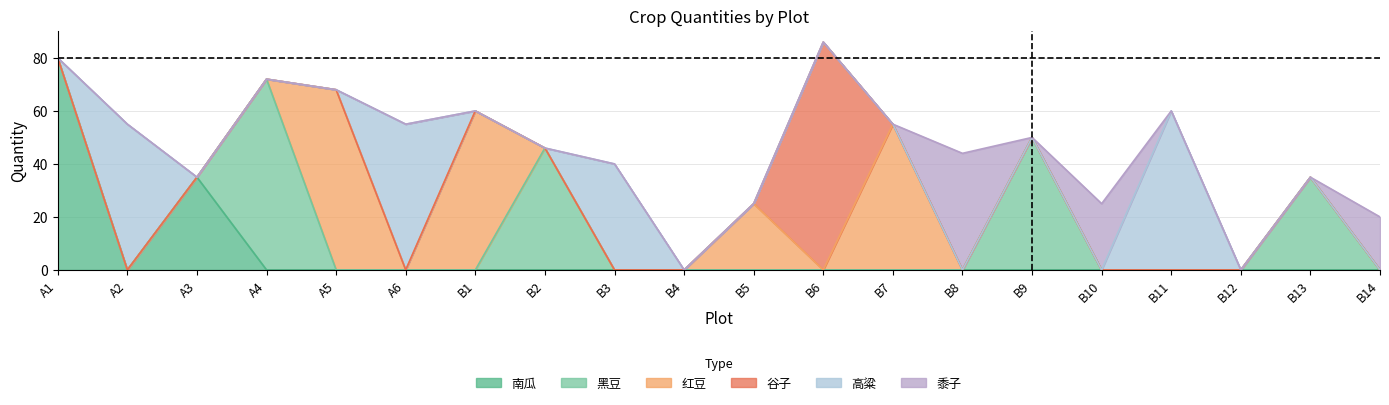

Reading left to right, transcribe all the data shown in this chart.

南瓜: A1=80	A2=0	A3=35	A4=0	A5=0	A6=0	B1=0	B2=0	B3=0	B4=0	B5=0	B6=0	B7=0	B8=0	B9=0	B10=0	B11=0	B12=0	B13=0	B14=0
黑豆: A1=0	A2=0	A3=0	A4=72	A5=0	A6=0	B1=0	B2=46	B3=0	B4=0	B5=0	B6=0	B7=0	B8=0	B9=50	B10=0	B11=0	B12=0	B13=35	B14=0
红豆: A1=0	A2=0	A3=0	A4=0	A5=68	A6=0	B1=60	B2=0	B3=0	B4=0	B5=25	B6=0	B7=55	B8=0	B9=0	B10=0	B11=0	B12=0	B13=0	B14=0
谷子: A1=0	A2=0	A3=0	A4=0	A5=0	A6=0	B1=0	B2=0	B3=0	B4=0	B5=0	B6=86	B7=0	B8=0	B9=0	B10=0	B11=0	B12=0	B13=0	B14=0
高粱: A1=0	A2=55	A3=0	A4=0	A5=0	A6=55	B1=0	B2=0	B3=40	B4=0	B5=0	B6=0	B7=0	B8=0	B9=0	B10=0	B11=60	B12=0	B13=0	B14=0
黍子: A1=0	A2=0	A3=0	A4=0	A5=0	A6=0	B1=0	B2=0	B3=0	B4=0	B5=0	B6=0	B7=0	B8=44	B9=0	B10=25	B11=0	B12=0	B13=0	B14=20